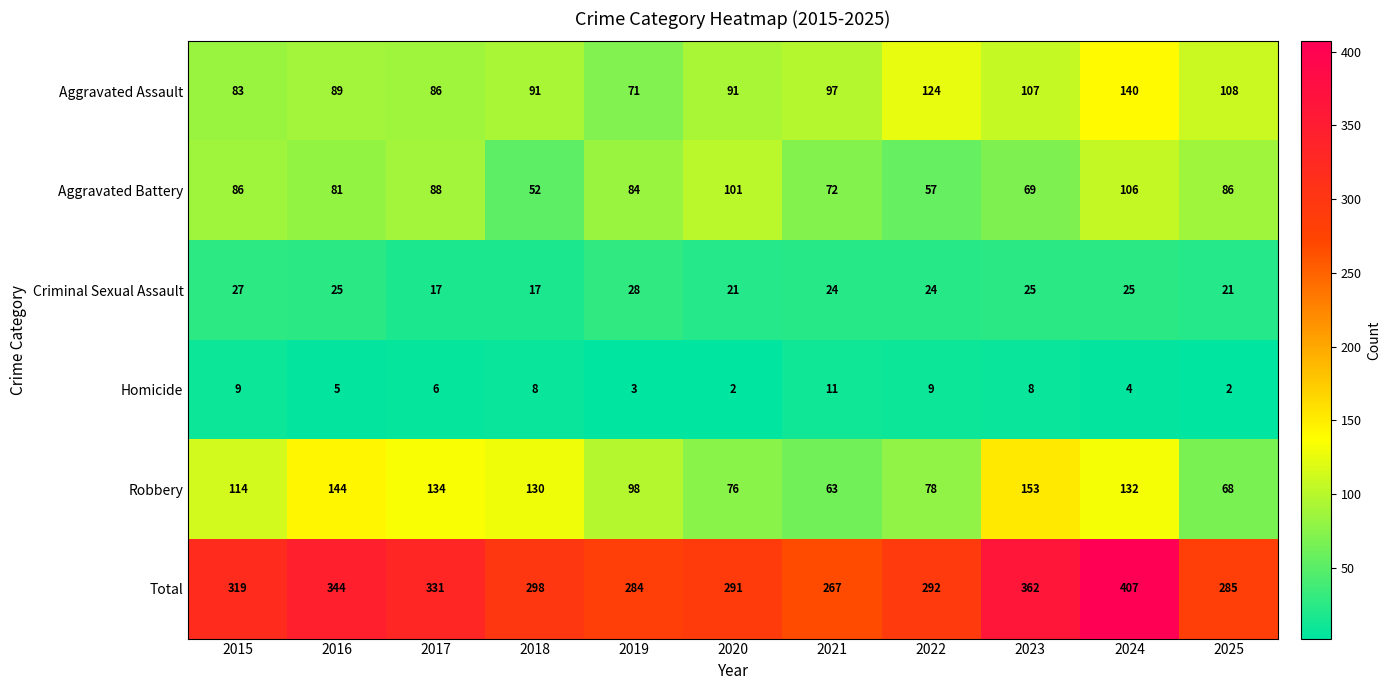

What is the sum of all Aggravated Battery values?

882